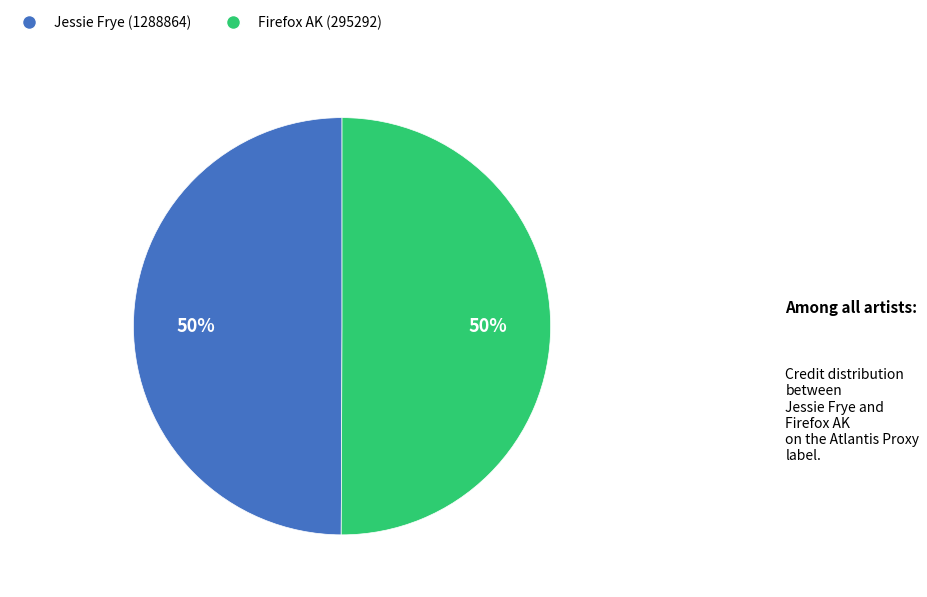

To the nearest percent, what is the average slice percentage?

50%